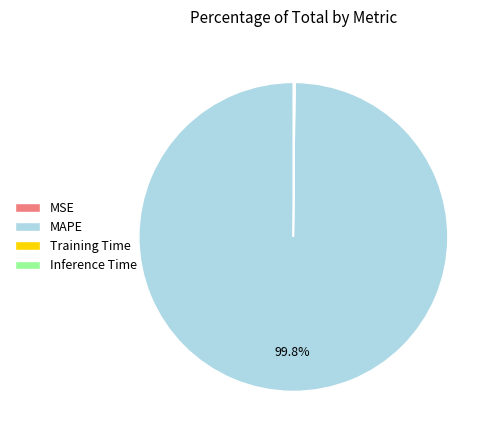

Which slice is the largest?

MAPE